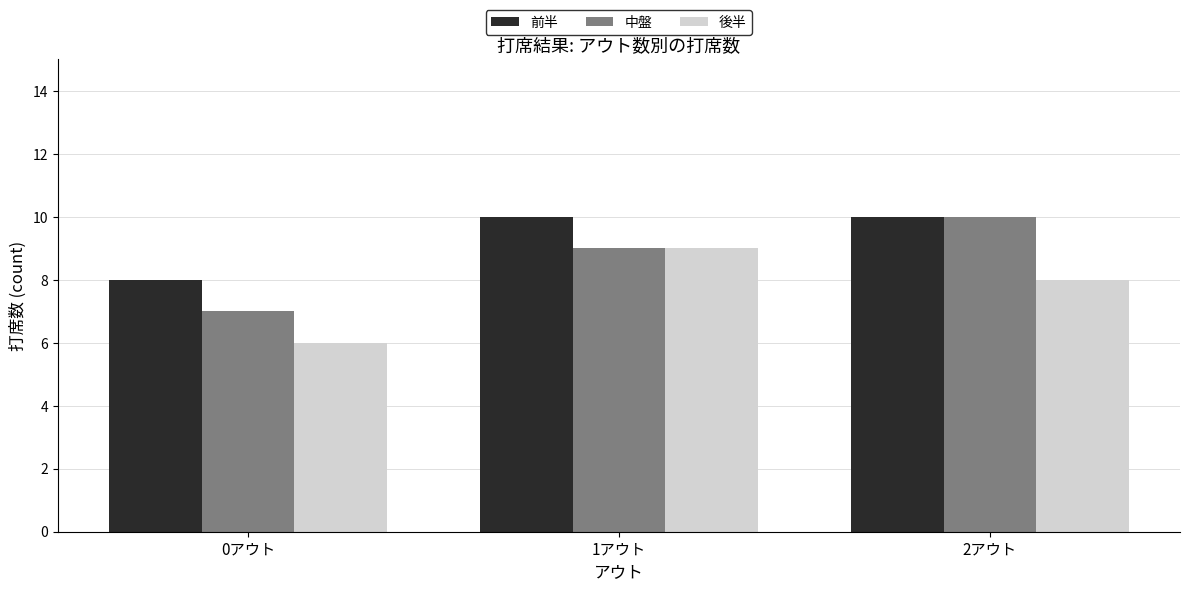

What is the minimum value for 中盤?

7